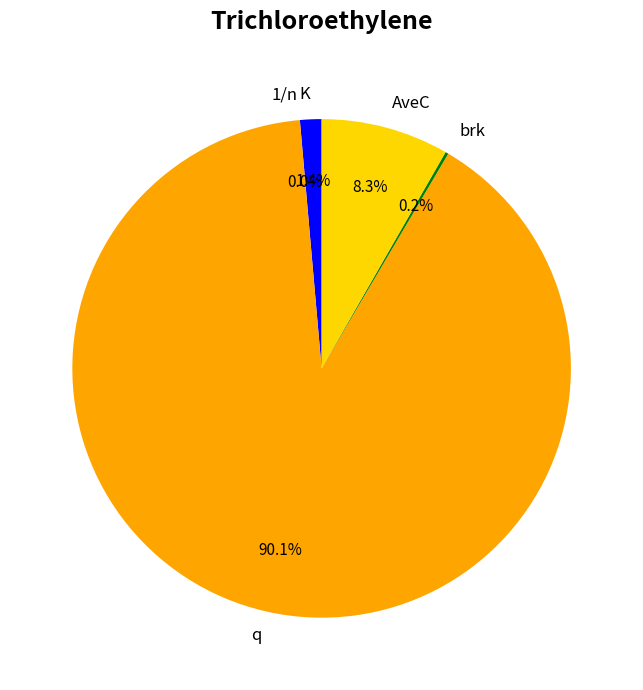

Combined, do q and AveC account for over 50%?

Yes